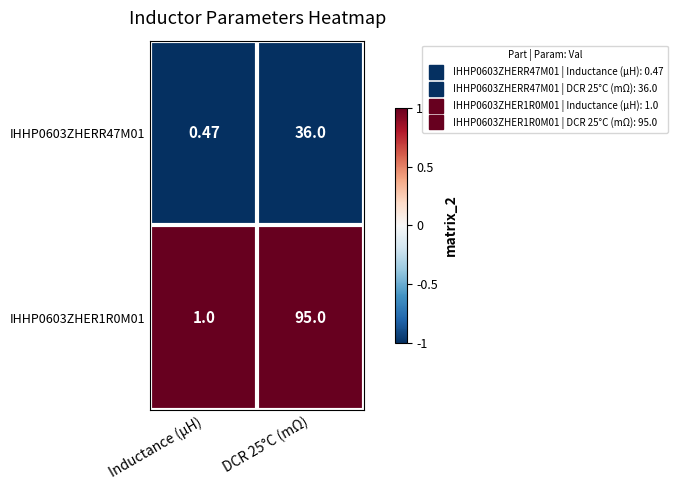

At how many categories does at least one series exceed 0?

2